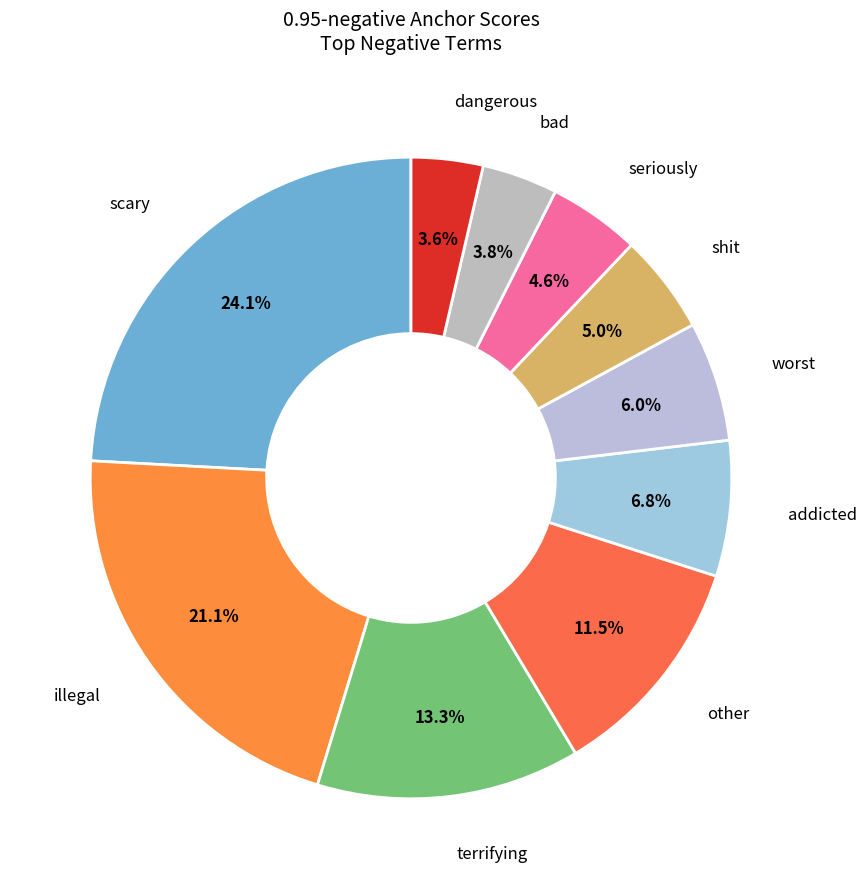

Does scary represent more than half of the total?

No